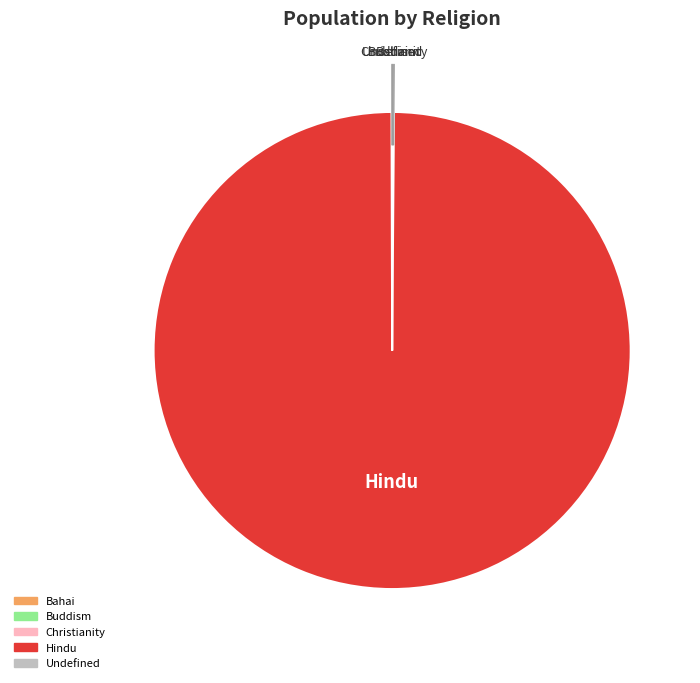

Which category has the biggest portion of the pie?

Hindu